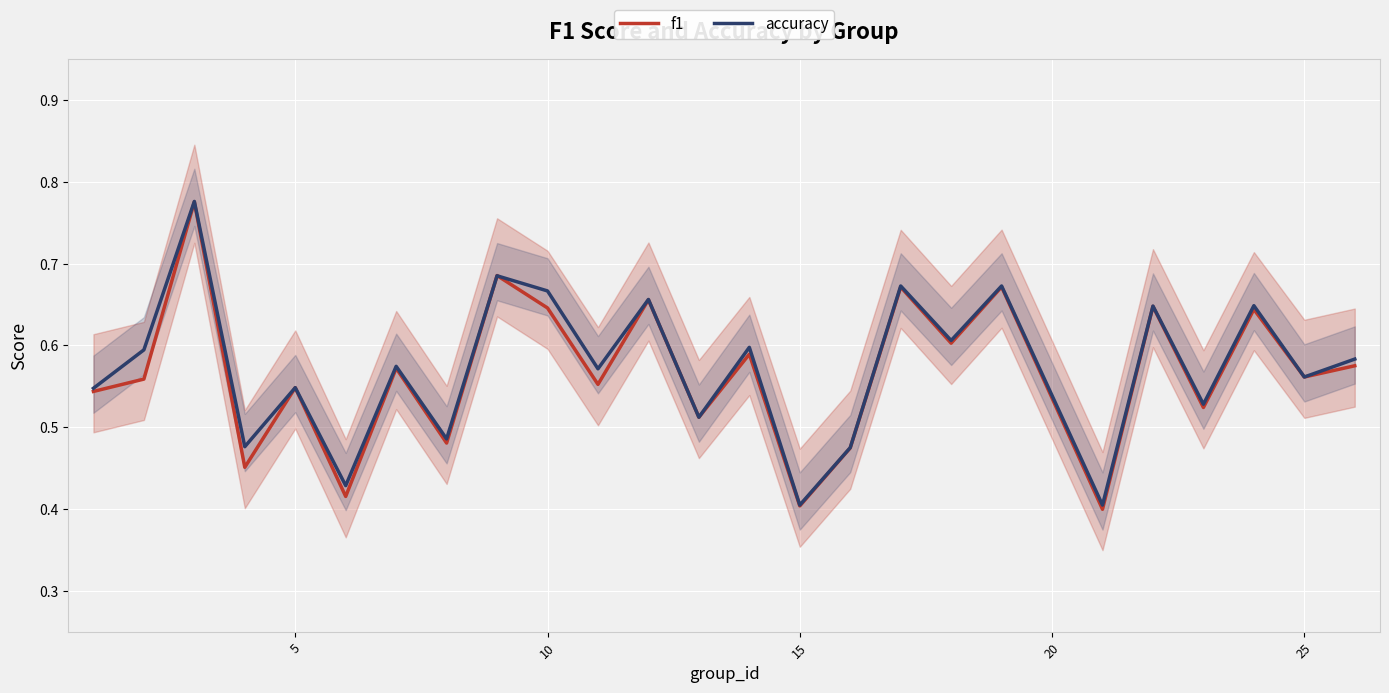

Count the number of data series in this chart.

2